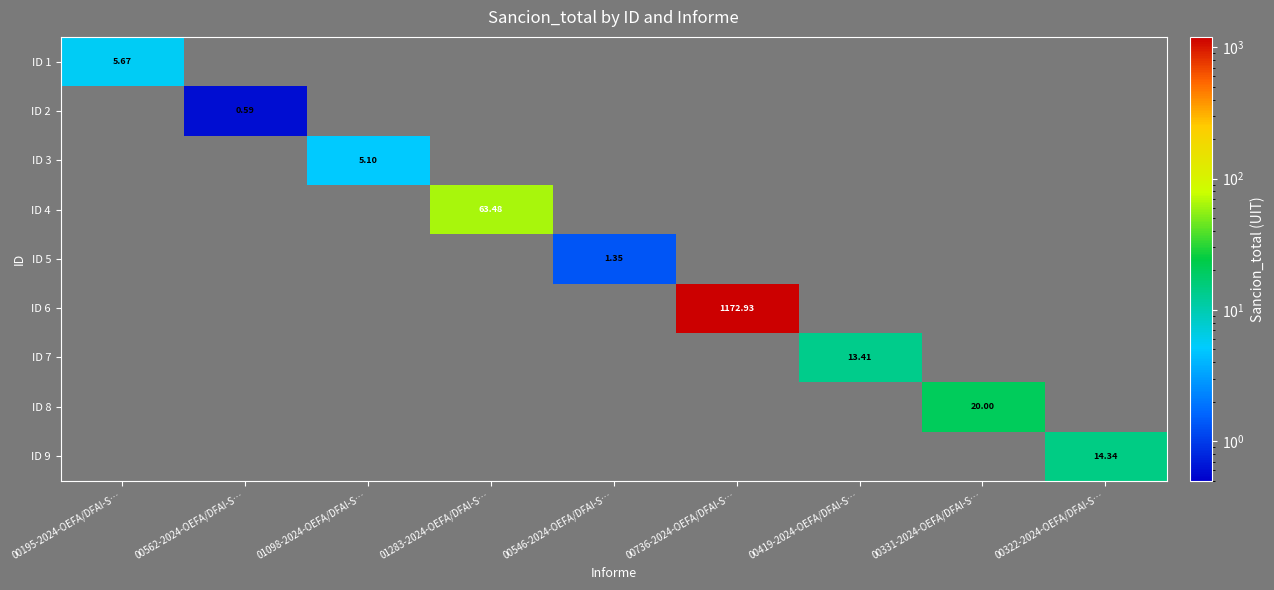

At which category does the chart reach its peak across all series?

00736-2024-OEFA/DFAI-S…